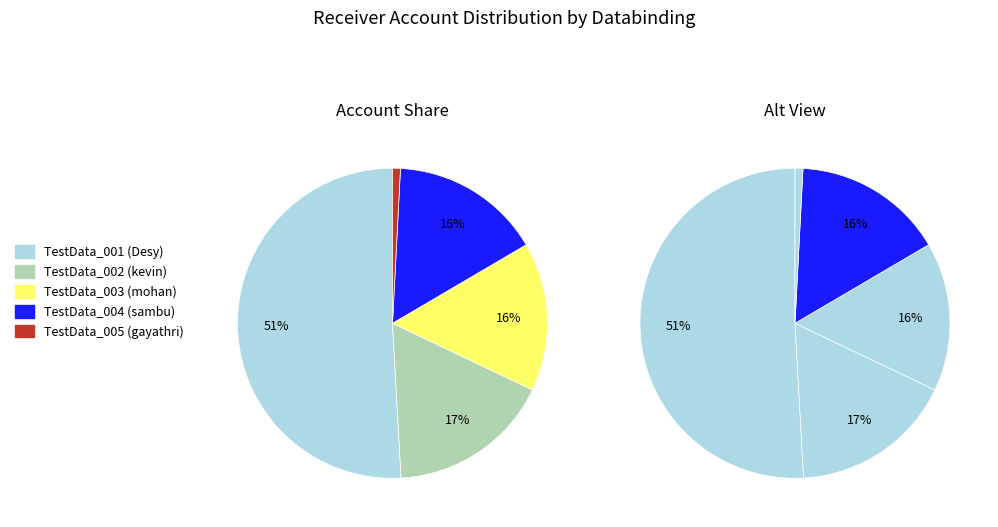

What is the change in value from TestData_004 to TestData_005?

-22420941